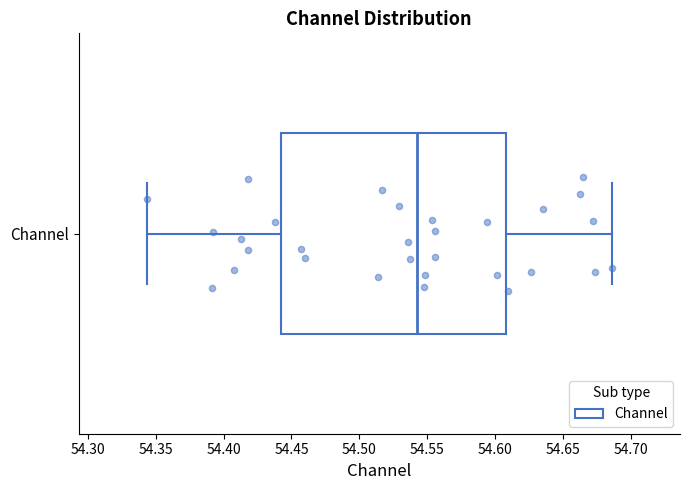

Transcribe this box plot: give where the median line is, the range the box spans, and where the two whiskers end, as read against the x-axis. The values are not printed on the chart, so give them approximately, as read against the axis.

median 54.540, box 54.445 to 54.610, whiskers 54.345 to 54.685